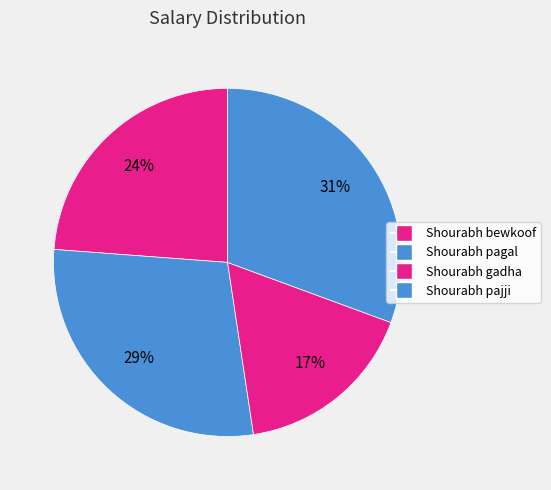

Rank the categories by value from highest to lowest.

Shourabh pajji, Shourabh pagal, Shourabh bewkoof, Shourabh gadha